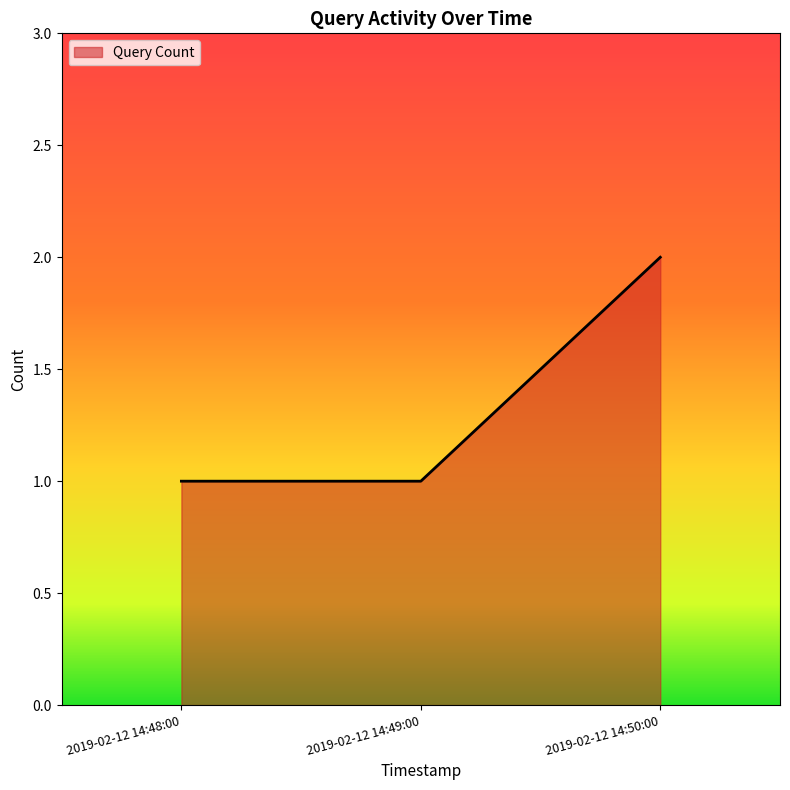

What is the greatest value displayed?

2